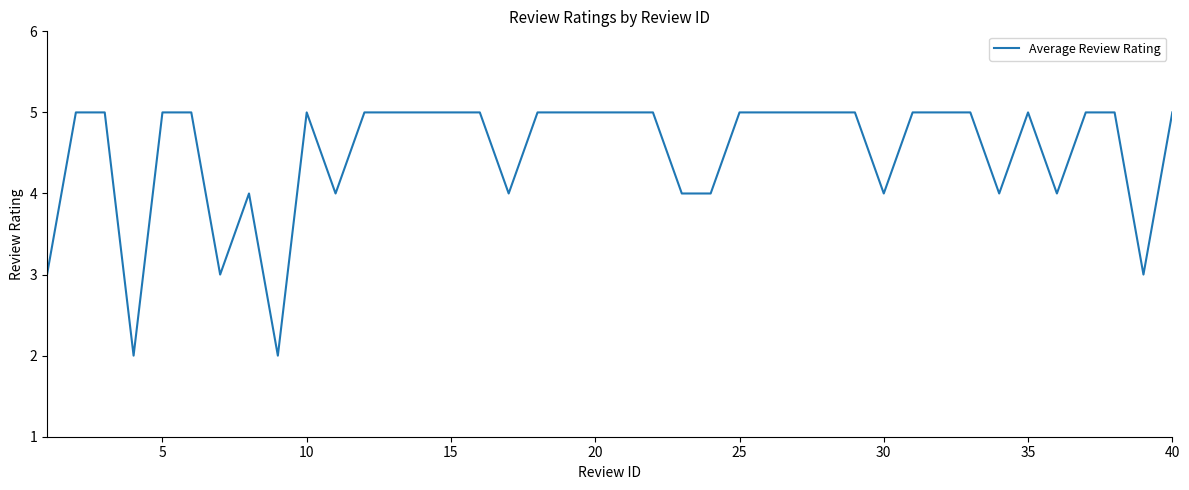

What is the maximum value shown in the chart?

5